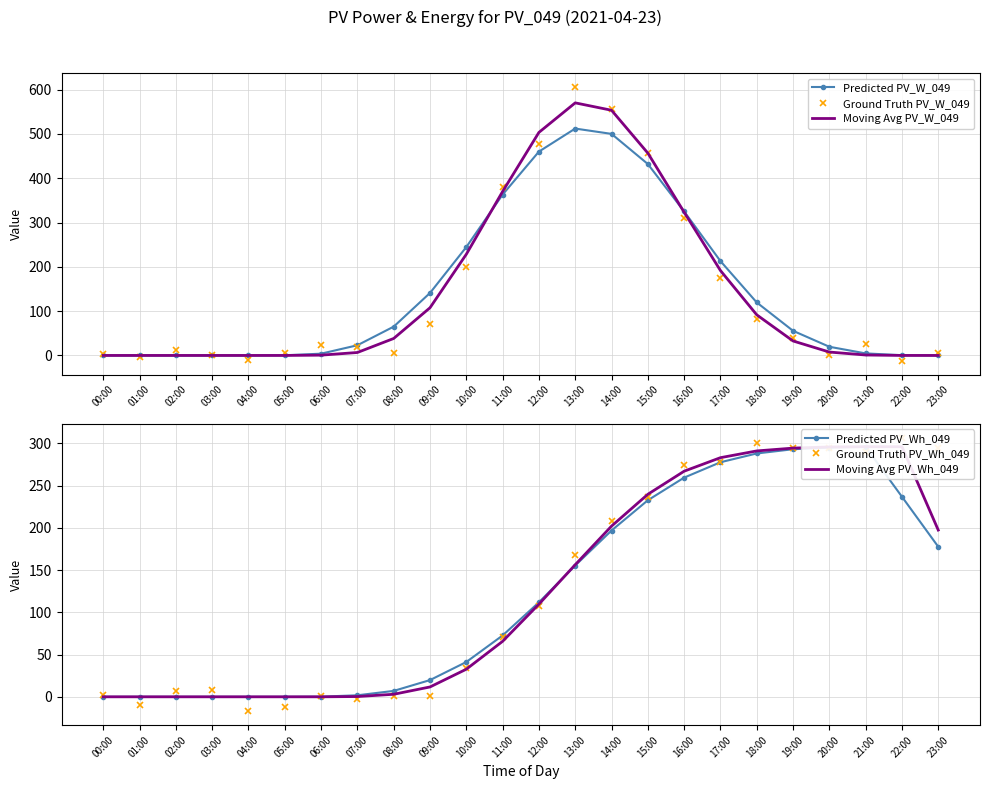

How many data points in Predicted PV_Wh_049 are above 111?

12